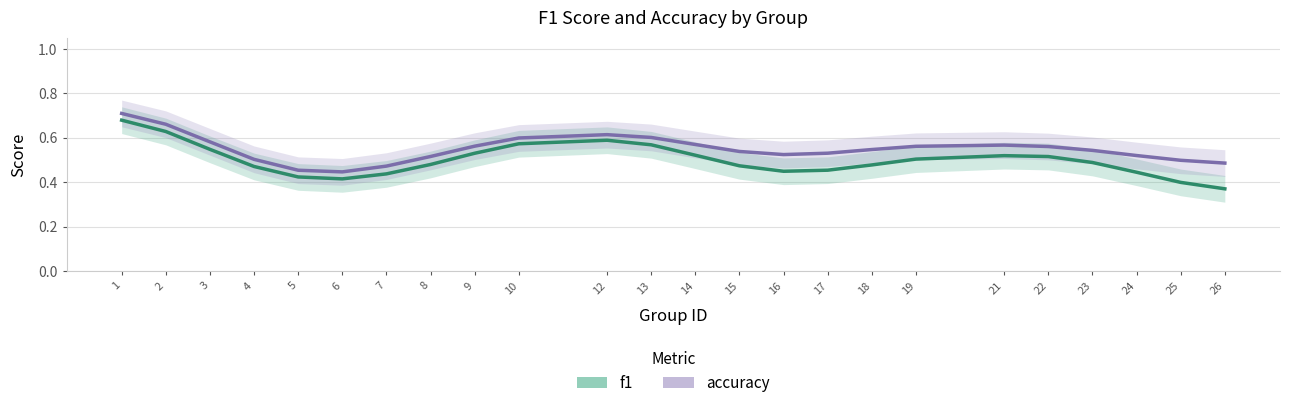

At which category does f1 reach its first local valley?

6